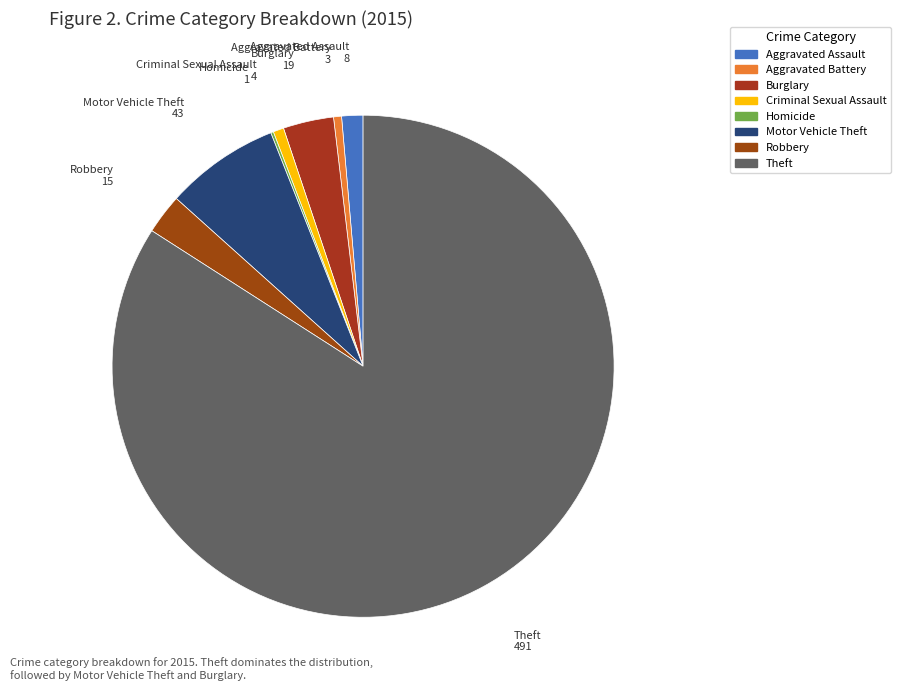

The Aggravated Assault slice represents 1% of the pie. True or false?

True